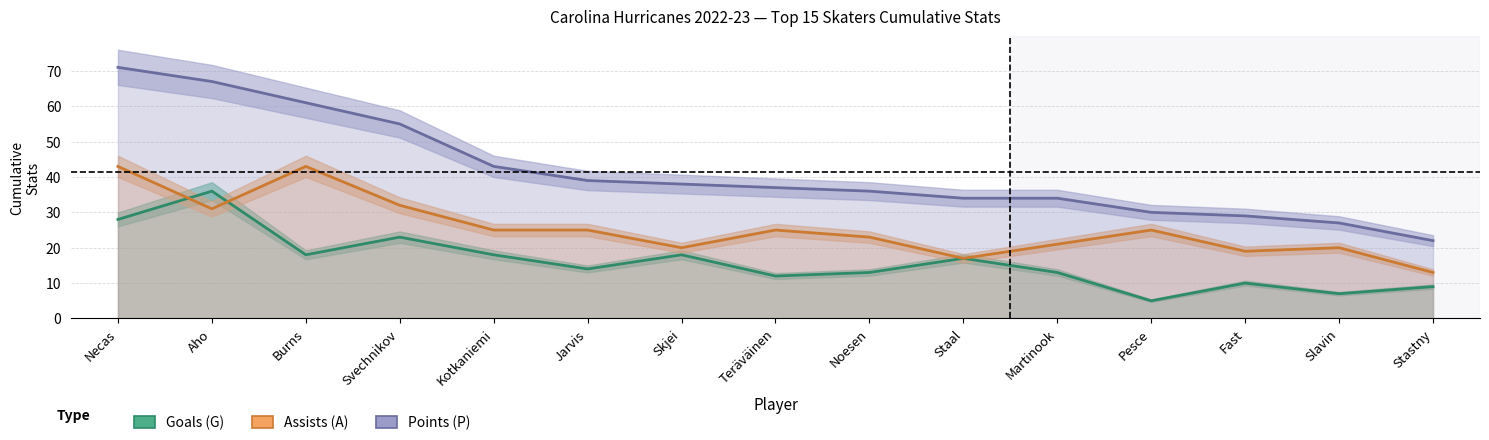

What position from the left is Teräväinen?

8